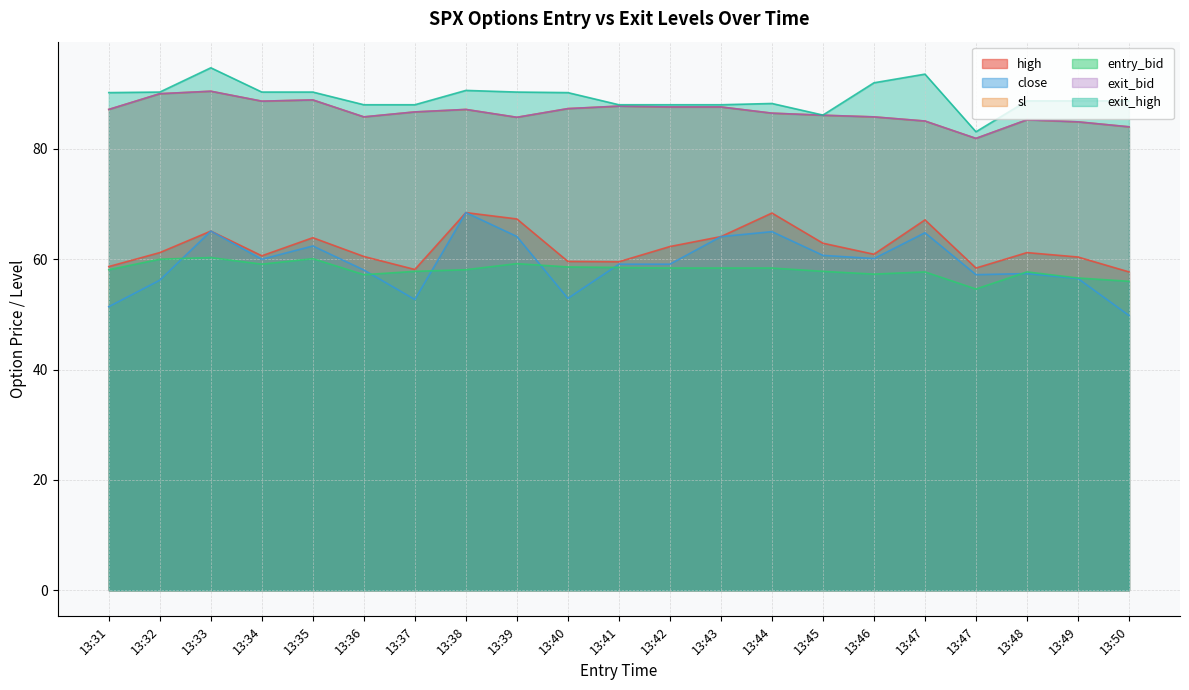

The exit_bid series shows 140.3 at 13:48. True or false?

False